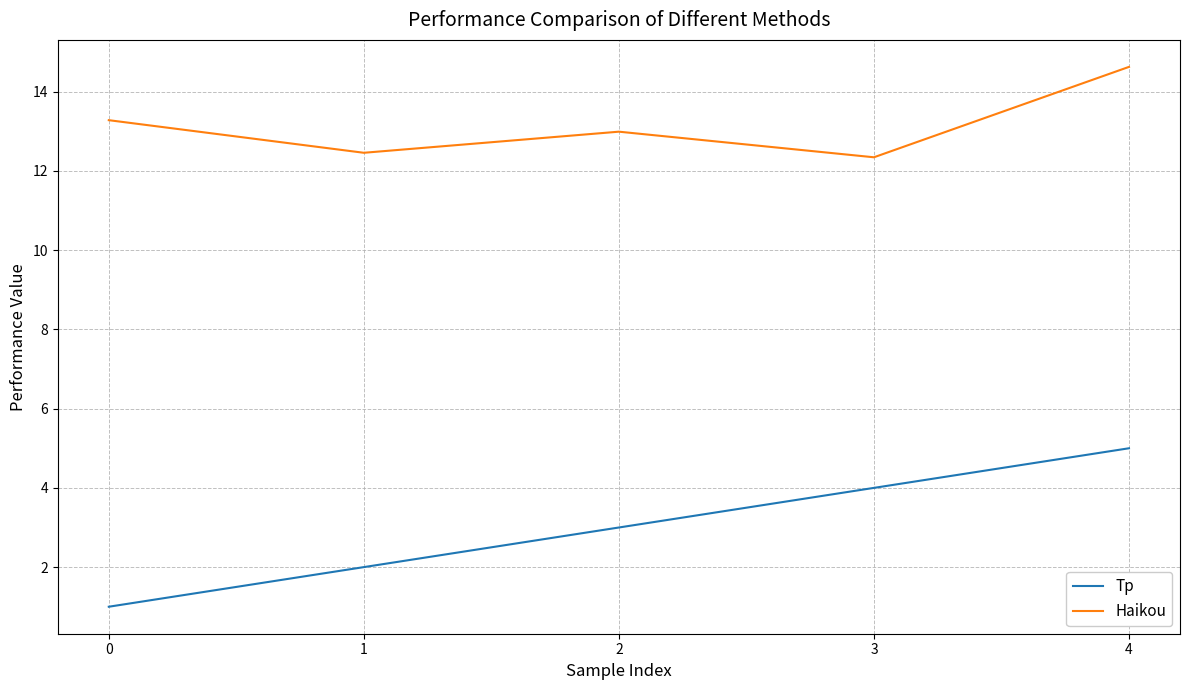

How many lines are shown in the chart?

2